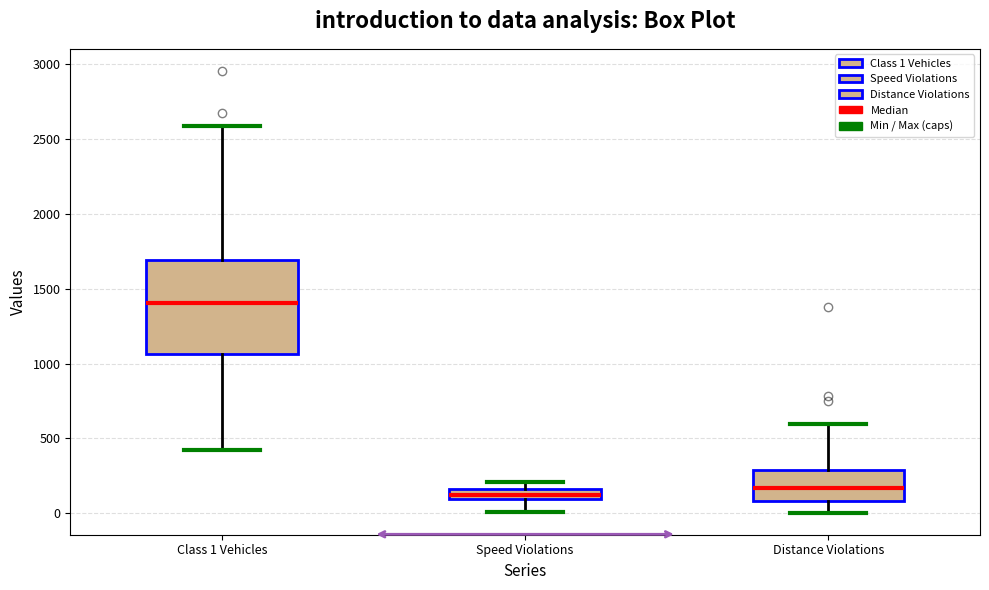

Which box has the highest median line?

Class 1 Vehicles